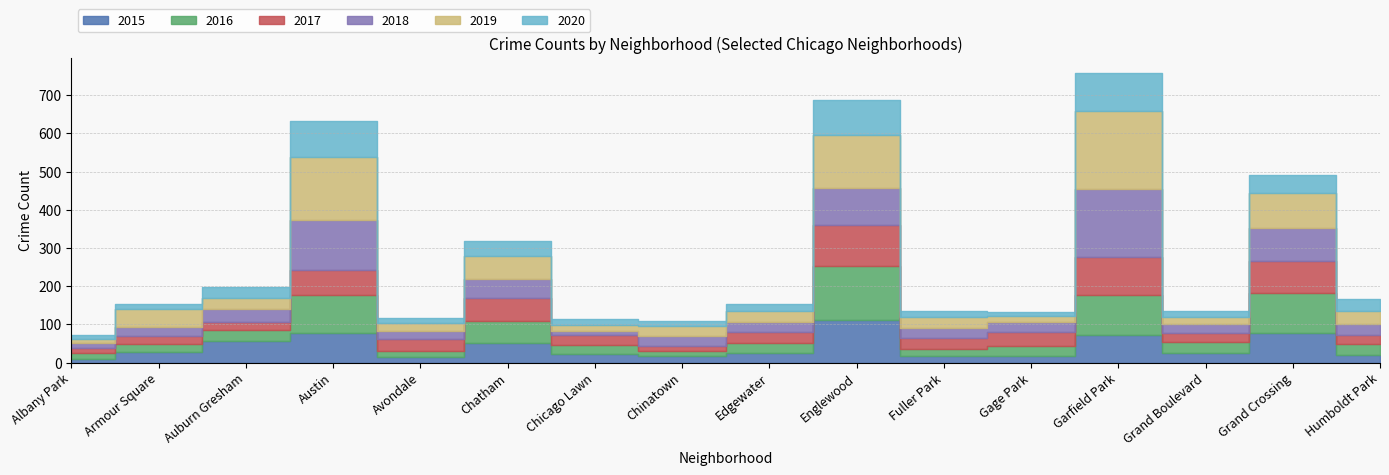

Read the 2020 value at Chicago Lawn.

17